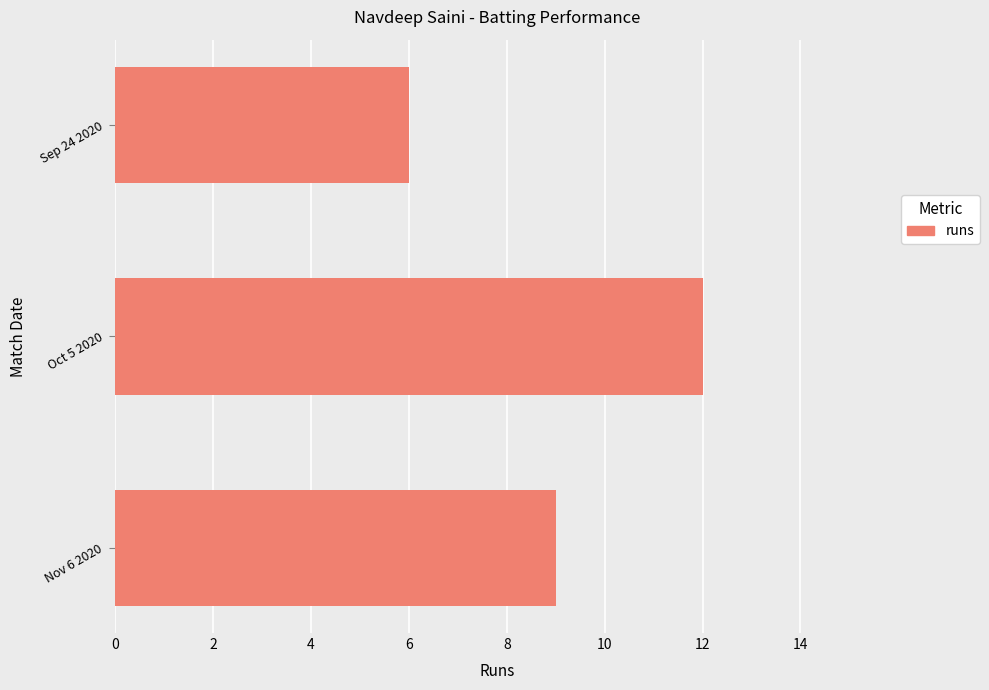

How many bars are there in total?

3